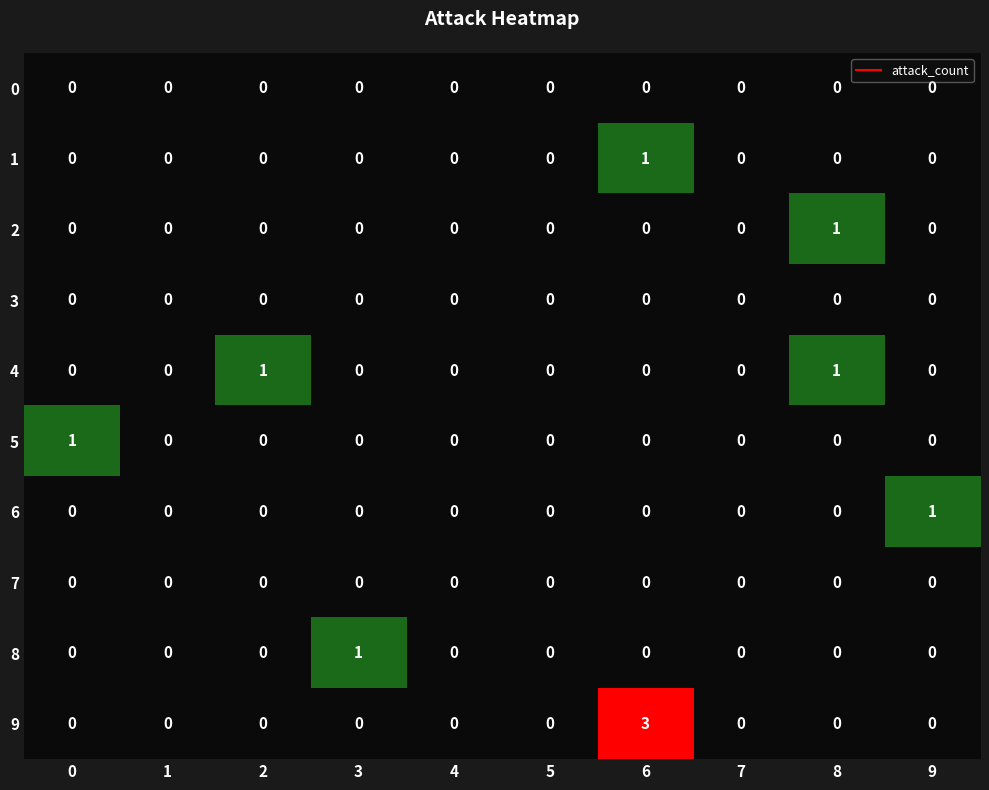

The 9 series shows 0 at 8. True or false?

True